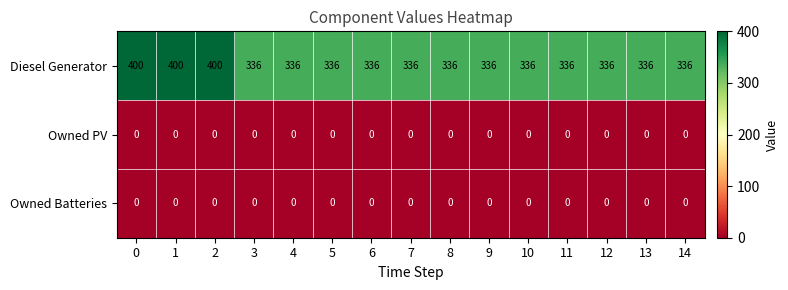

The value of Diesel Generator at 10 is 336. True or false?

True